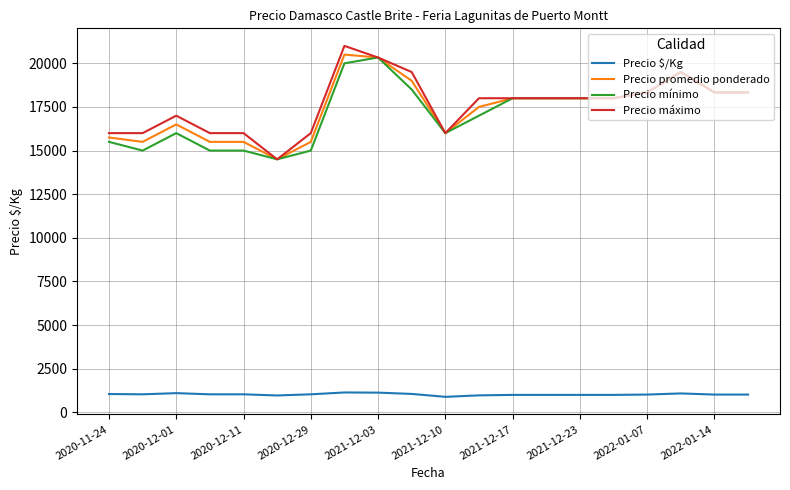

What is the sum of all Precio mínimo values?

344333.3